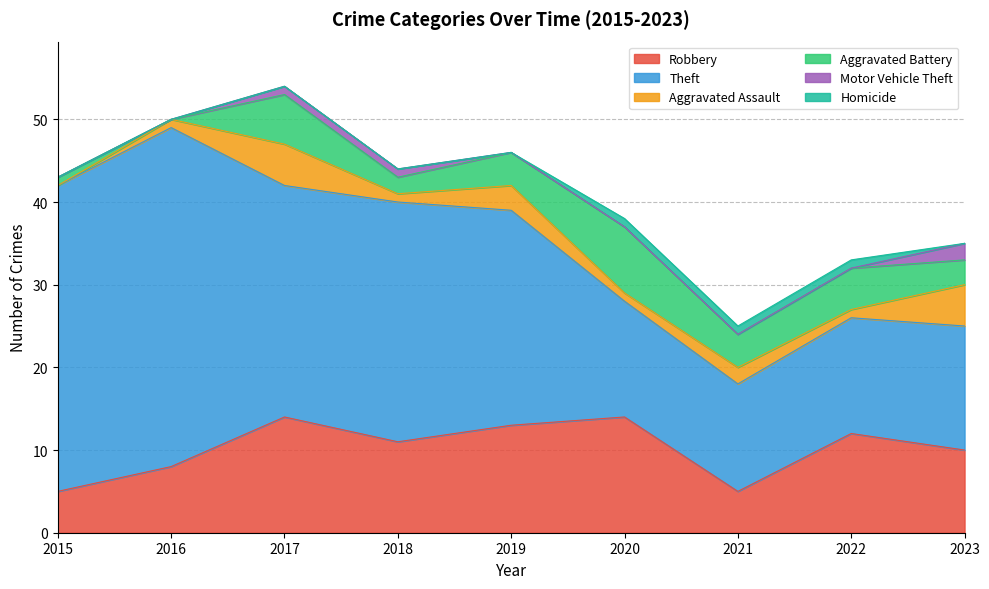

What is the difference between the highest and lowest values at 2020?

14